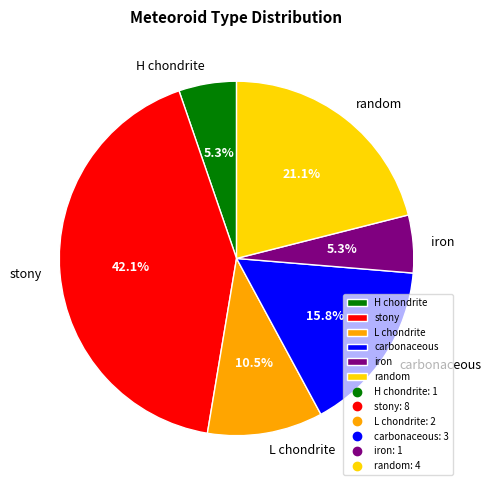

Approximately how many times larger is the value at carbonaceous compared to iron?

3.0